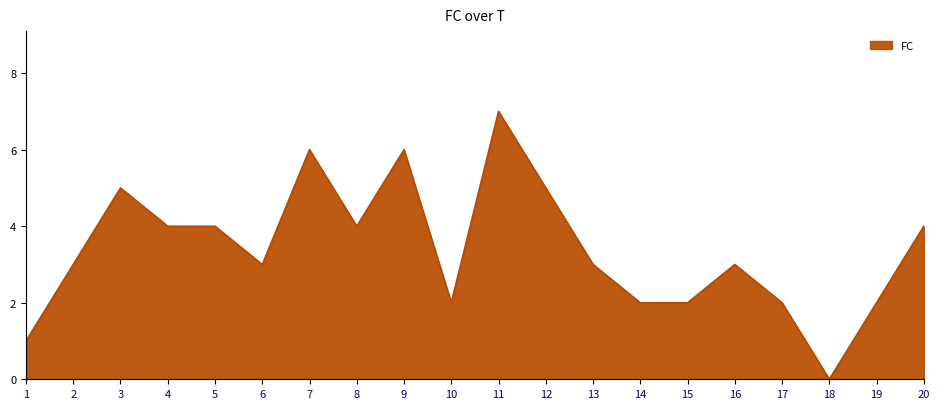

Which category has the highest value across all series?

11